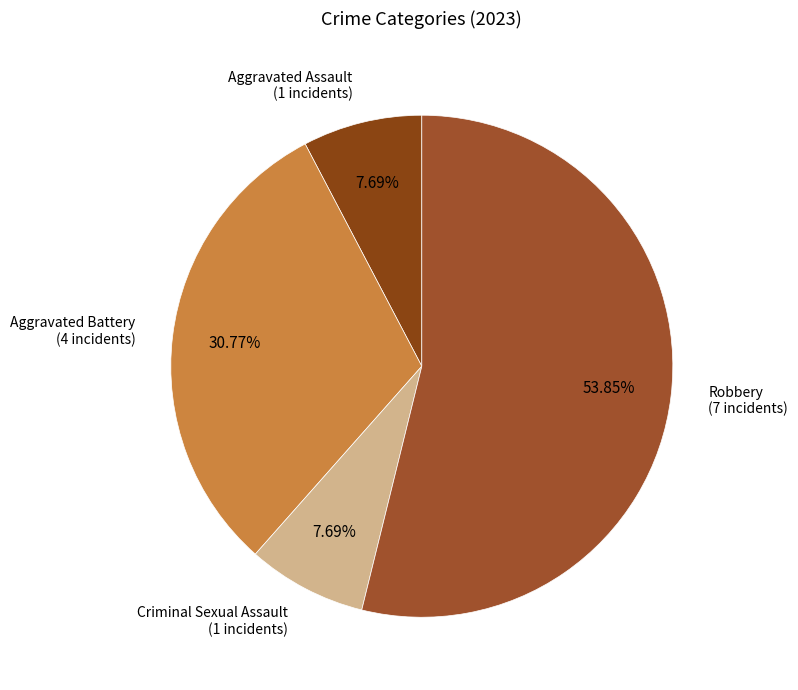

Do Aggravated Battery and Robbery together represent more than half of the pie?

Yes